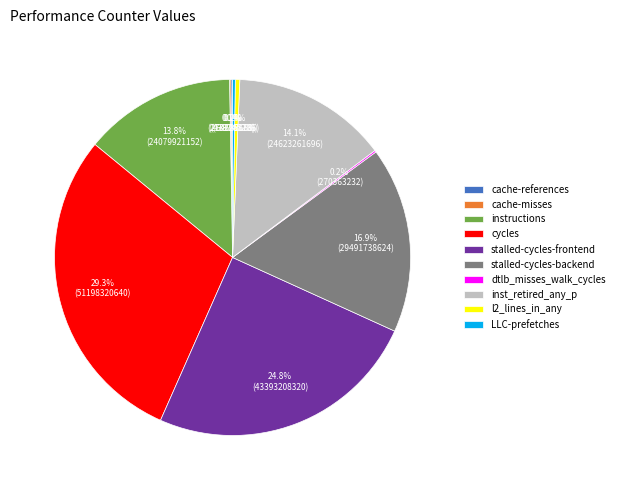

What percentage is the stalled-cycles-backend slice, to the nearest percent?

17%